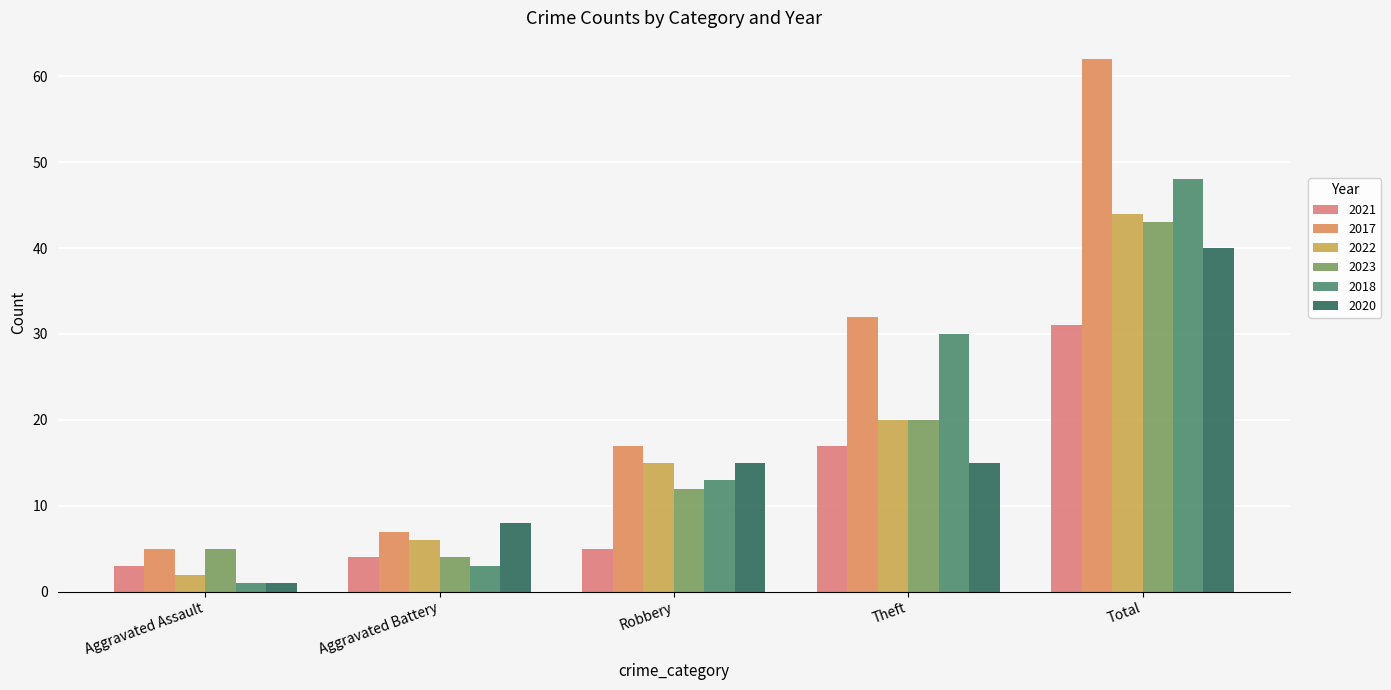

How many groups of bars are there?

5